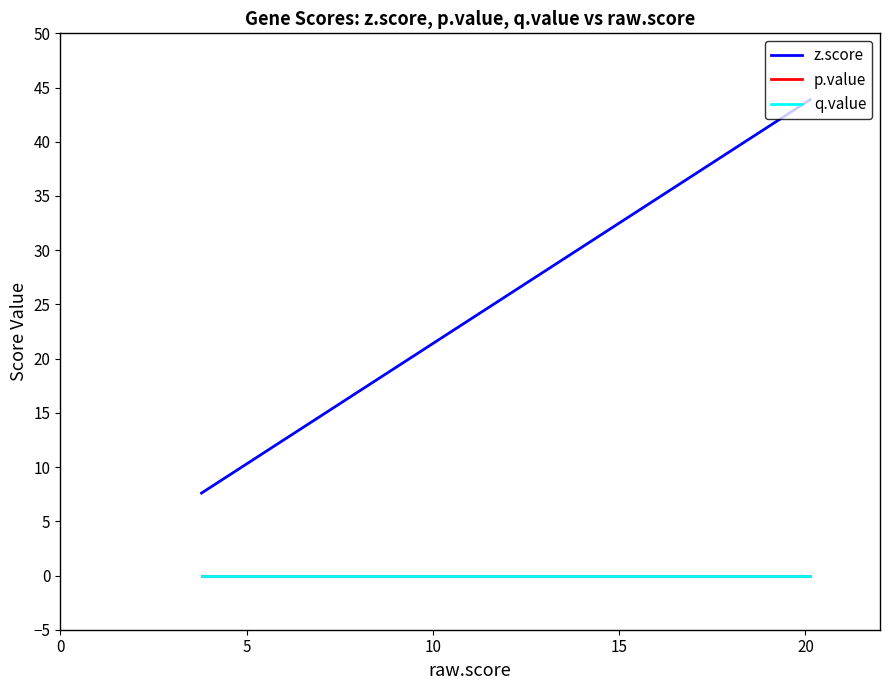

Is the value of p.value at 13 greater than the value of q.value at −5?

No